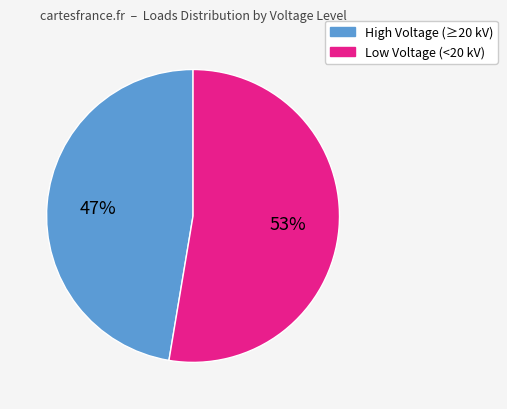

To the nearest percent, what is the average slice percentage?

50%